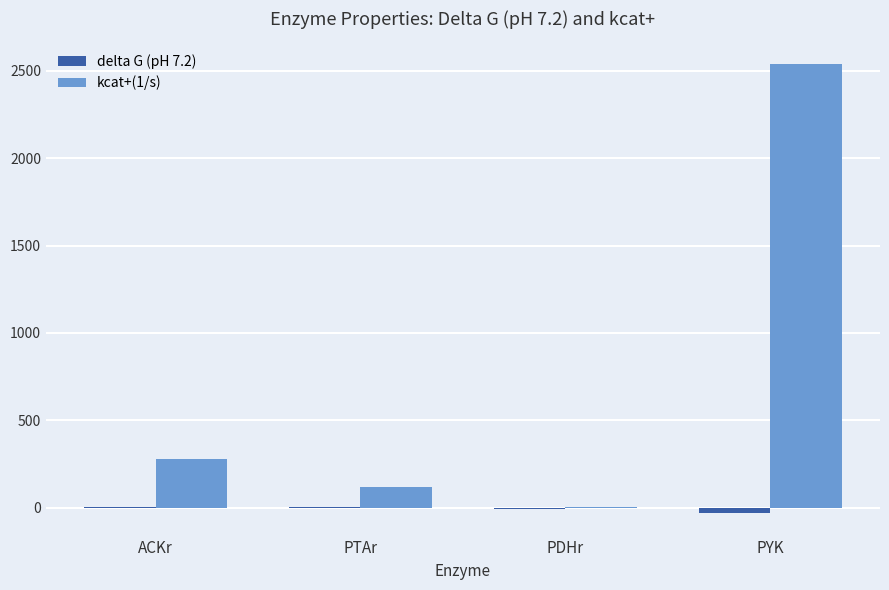

Is the value of delta G (pH 7.2) at PTAr greater than the value of kcat+(1/s) at PTAr?

No